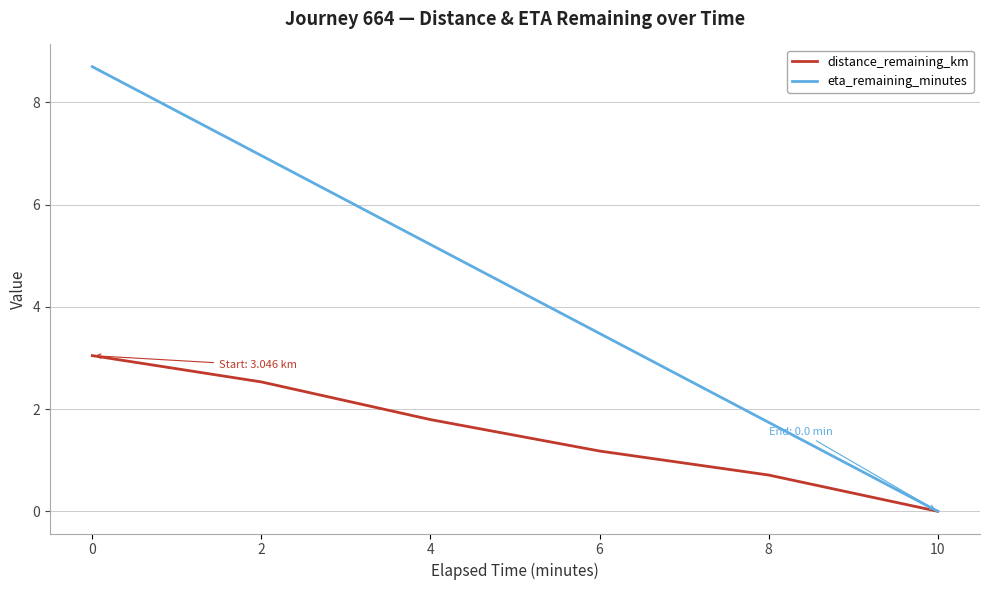

Rank the series by their average value, from highest to lowest.

eta_remaining_minutes, distance_remaining_km